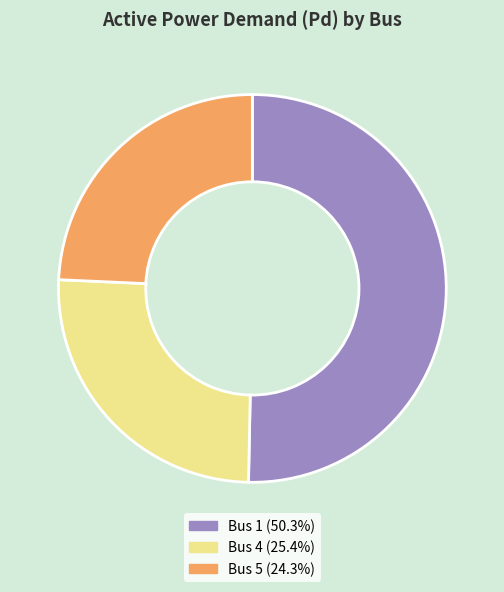

Which slice is the smallest?

Bus 5